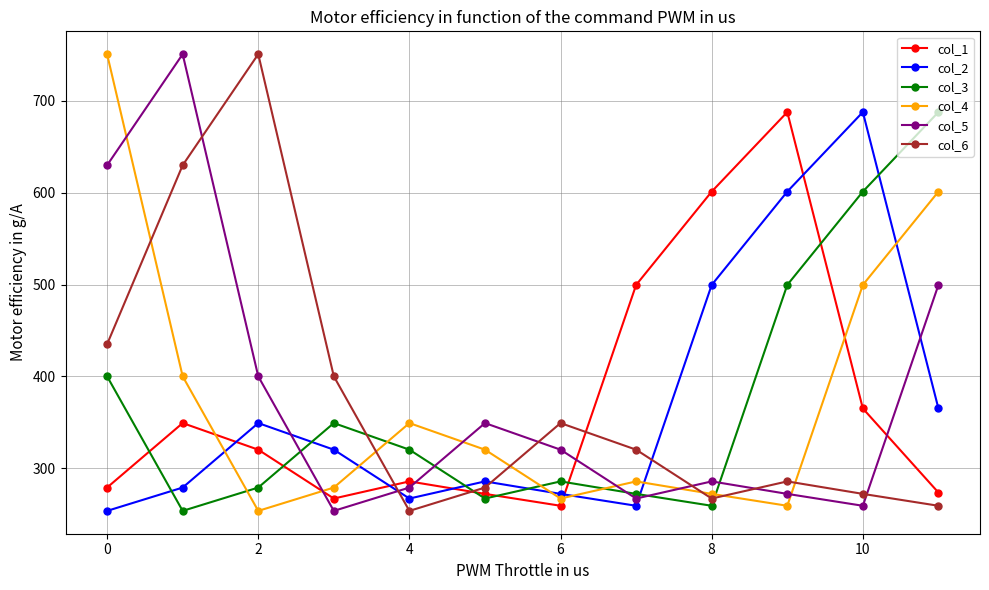

In col_4, how many points are lower than both neighbors (excluding endpoints)?

3